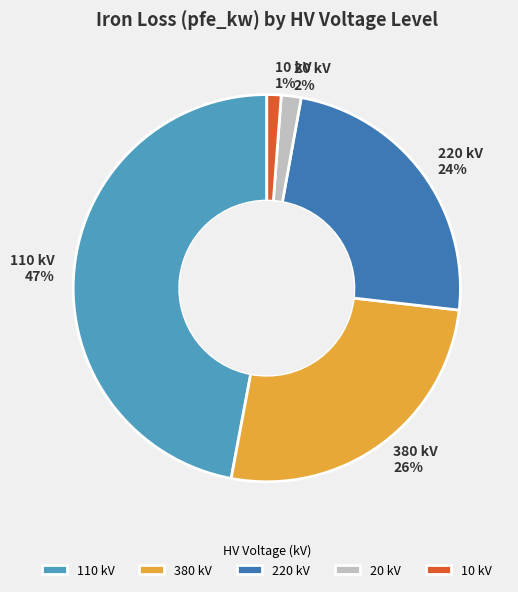

To the nearest percent, what is the combined percentage of 220 kV 24% and 10 kV 1%?

25%